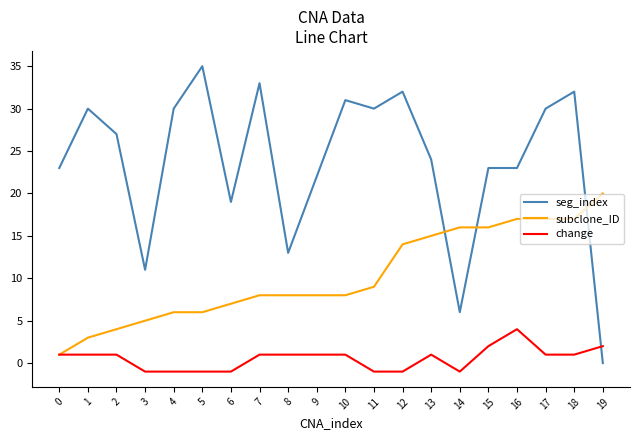

Reading left to right, extract all data points from this chart.

seg_index: 0=23	1=30	2=27	3=11	4=30	5=35	6=19	7=33	8=13	9=22	10=31	11=30	12=32	13=24	14=6	15=23	16=23	17=30	18=32	19=0
subclone_ID: 0=1	1=3	2=4	3=5	4=6	5=6	6=7	7=8	8=8	9=8	10=8	11=9	12=14	13=15	14=16	15=16	16=17	17=17	18=17	19=20
change: 0=1	1=1	2=1	3=-1	4=-1	5=-1	6=-1	7=1	8=1	9=1	10=1	11=-1	12=-1	13=1	14=-1	15=2	16=4	17=1	18=1	19=2